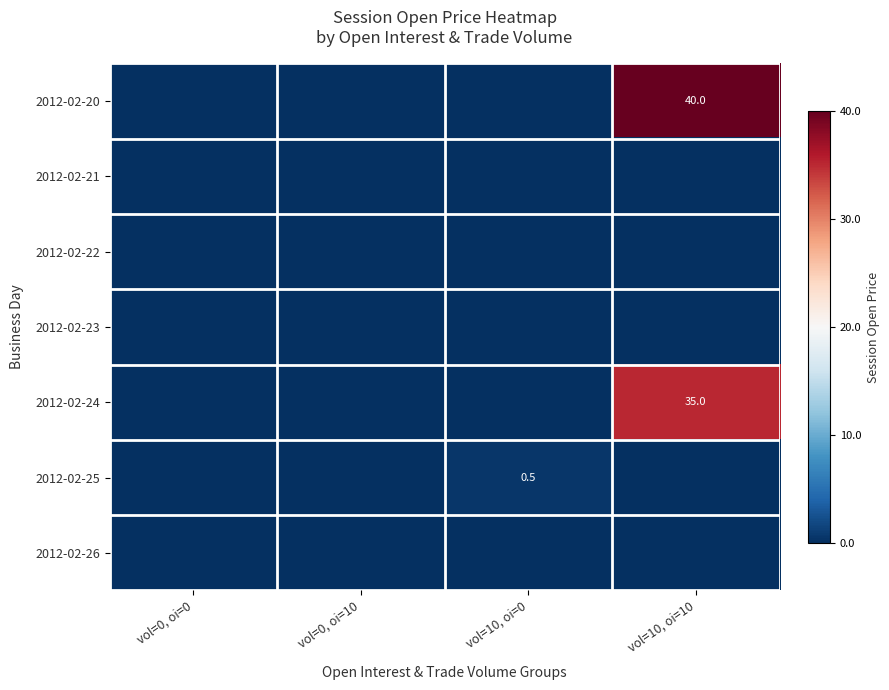

Rank the categories by 2012-02-24 value from lowest to highest.

vol=0, oi=0, vol=0, oi=10, vol=10, oi=0, vol=10, oi=10